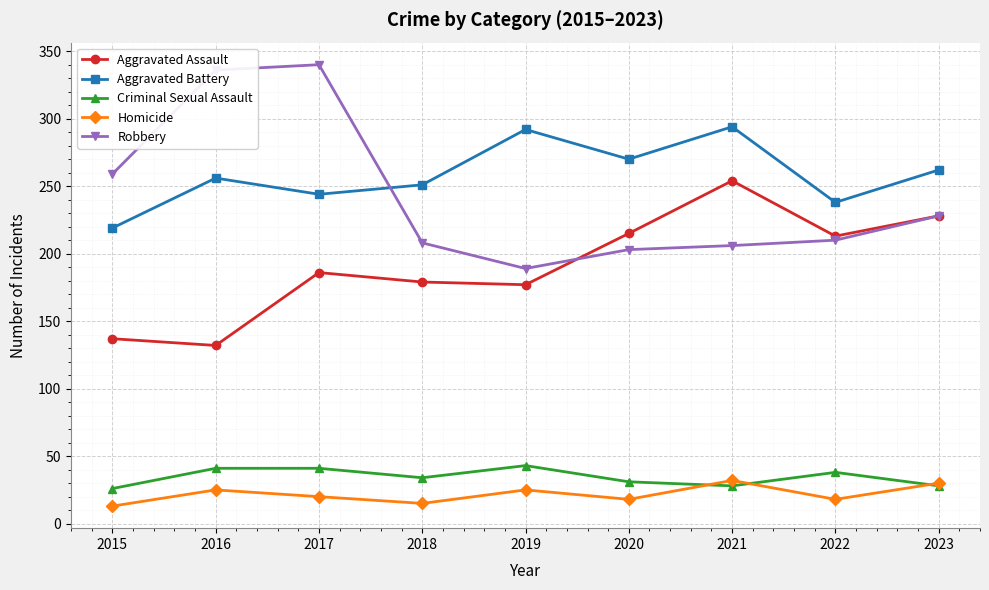

Is this an area chart (filled region under the line)?

No